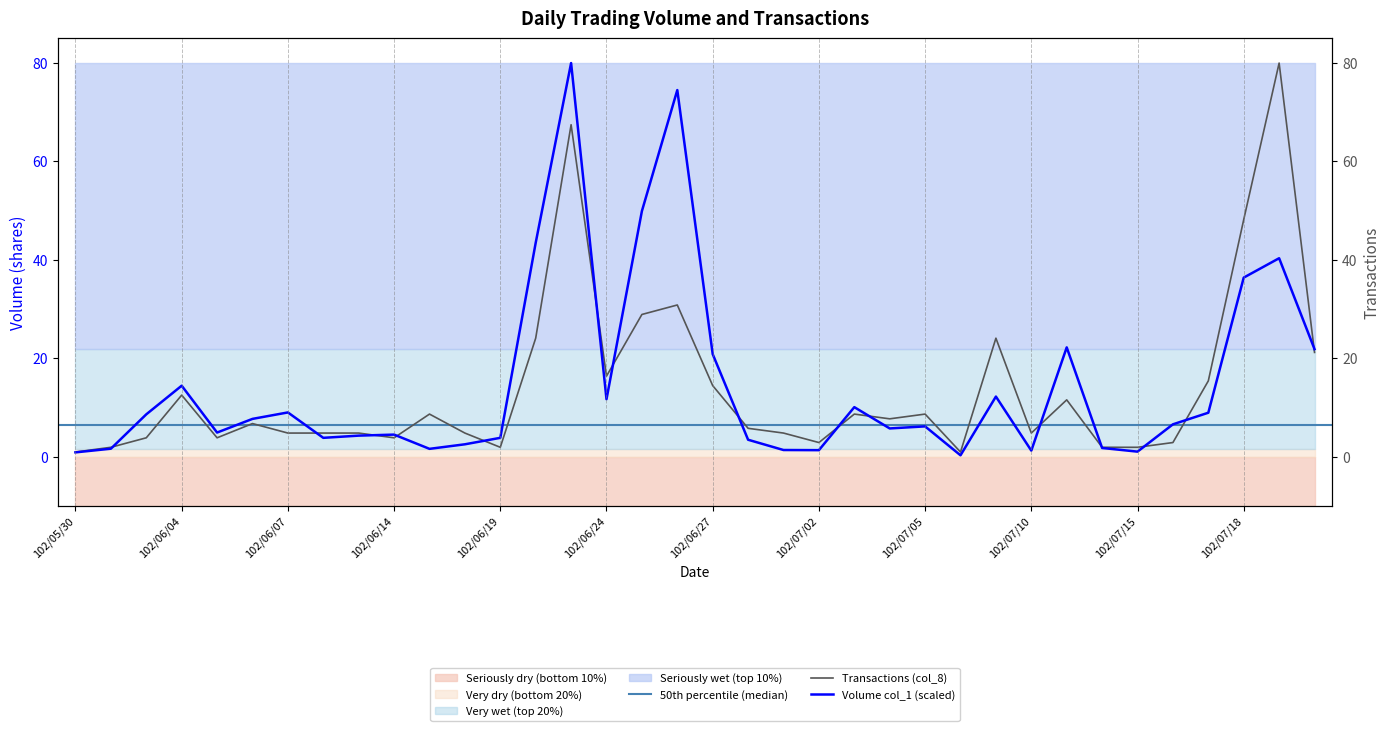

List the series in order of their overall mean, highest first.

Volume (col_1, x1000), Transactions (col_8)